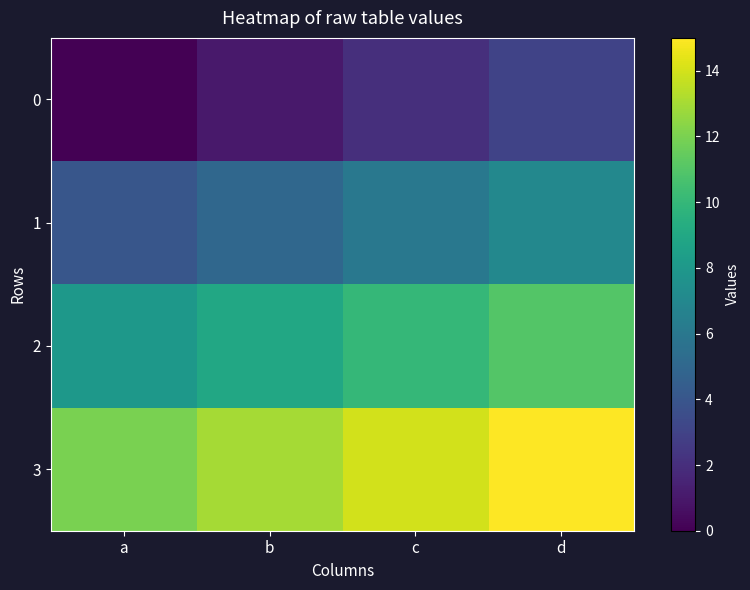

Reading left to right, list all the values displayed in this chart.

0: a=0	b=1	c=2	d=3
1: a=4	b=5	c=6	d=7
2: a=8	b=9	c=10	d=11
3: a=12	b=13	c=14	d=15